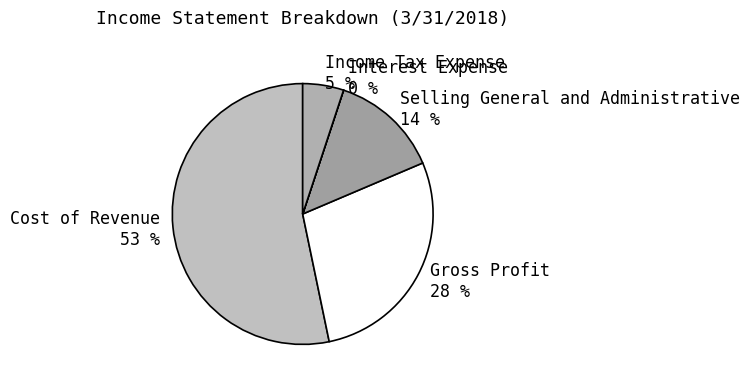

Which slice is the largest?

Cost of Revenue